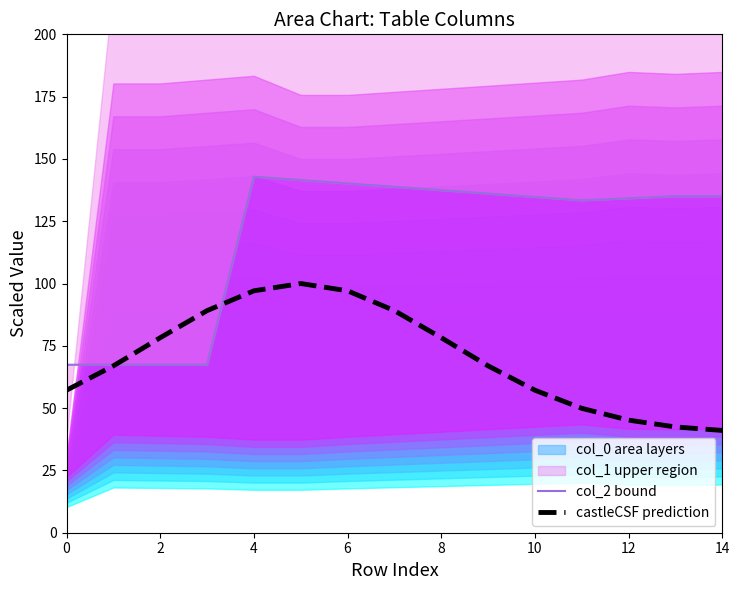

Does the chart display data point markers on the line(s)?

No